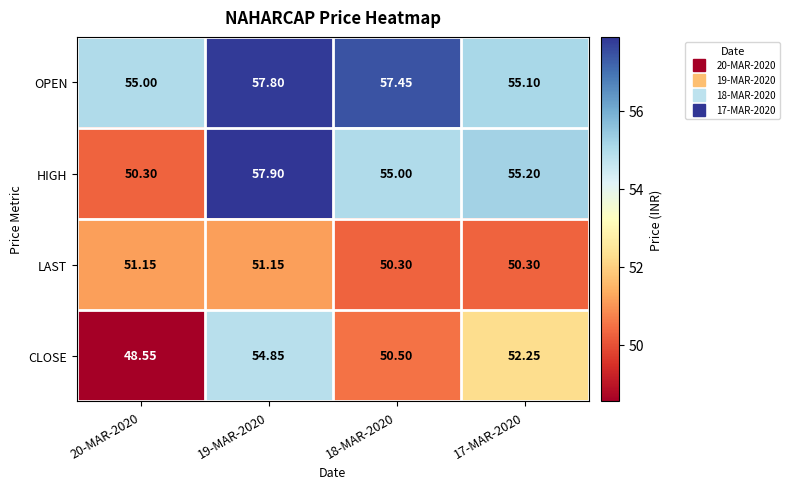

Is the value of OPEN at 19-MAR-2020 greater than the value of LAST at 18-MAR-2020?

Yes